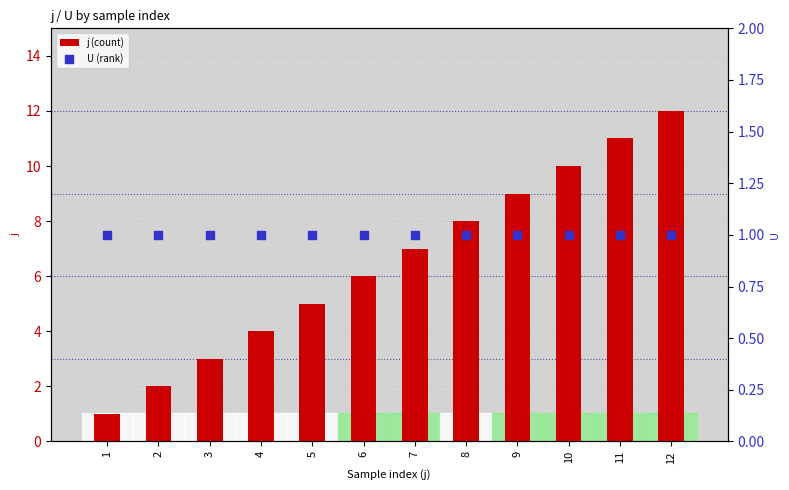

At how many categories does at least one series exceed 10?

2